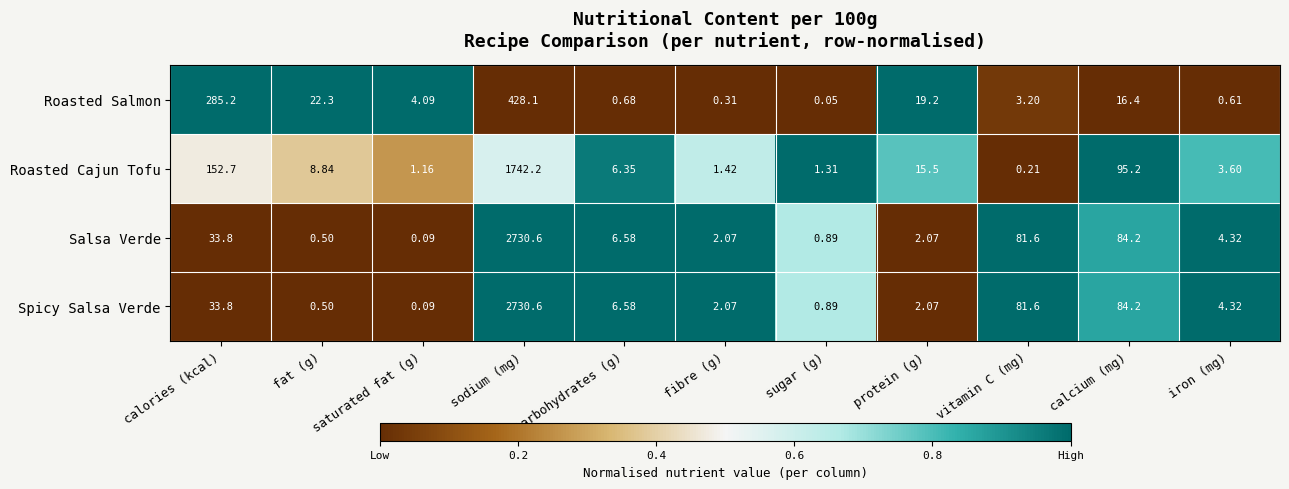

Is the value of Salsa Verde at carbohydrates (g) greater than the value of Roasted Salmon at carbohydrates (g)?

Yes